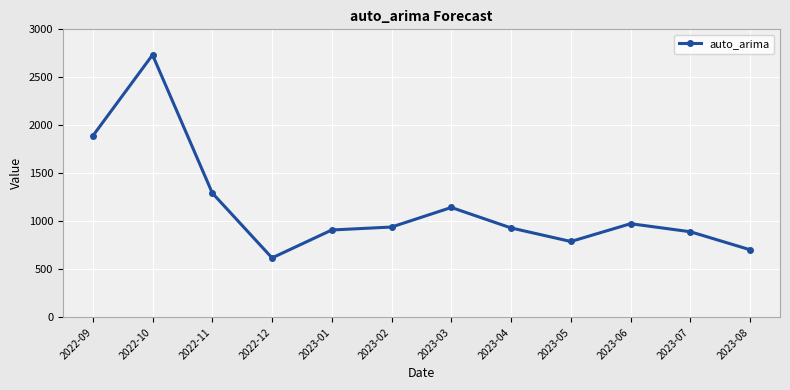

How many lines are shown in the chart?

1